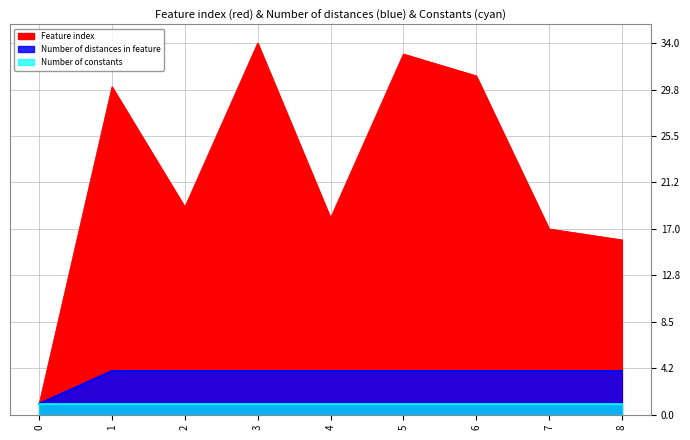

The value of Number of distances in feature at 6 is 3. True or false?

False